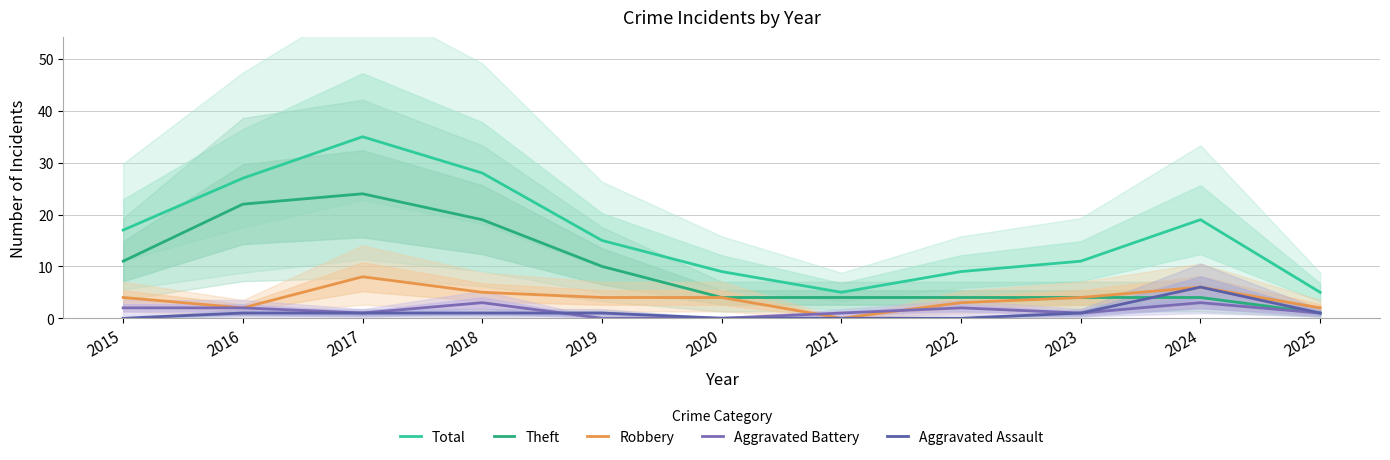

The value of Robbery at 2020 is 4. True or false?

True